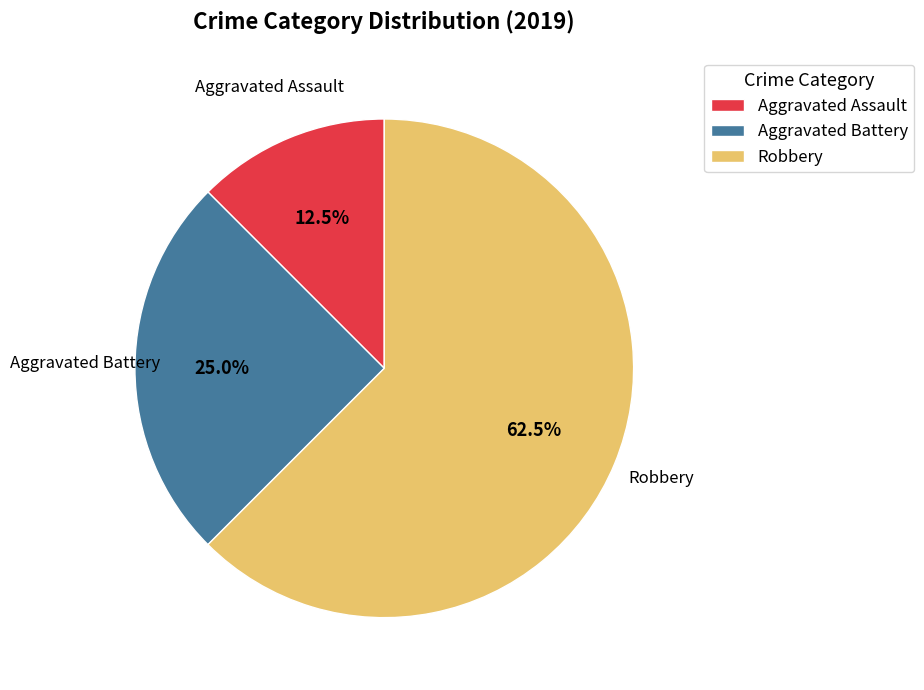

How many slices are in this pie chart?

3